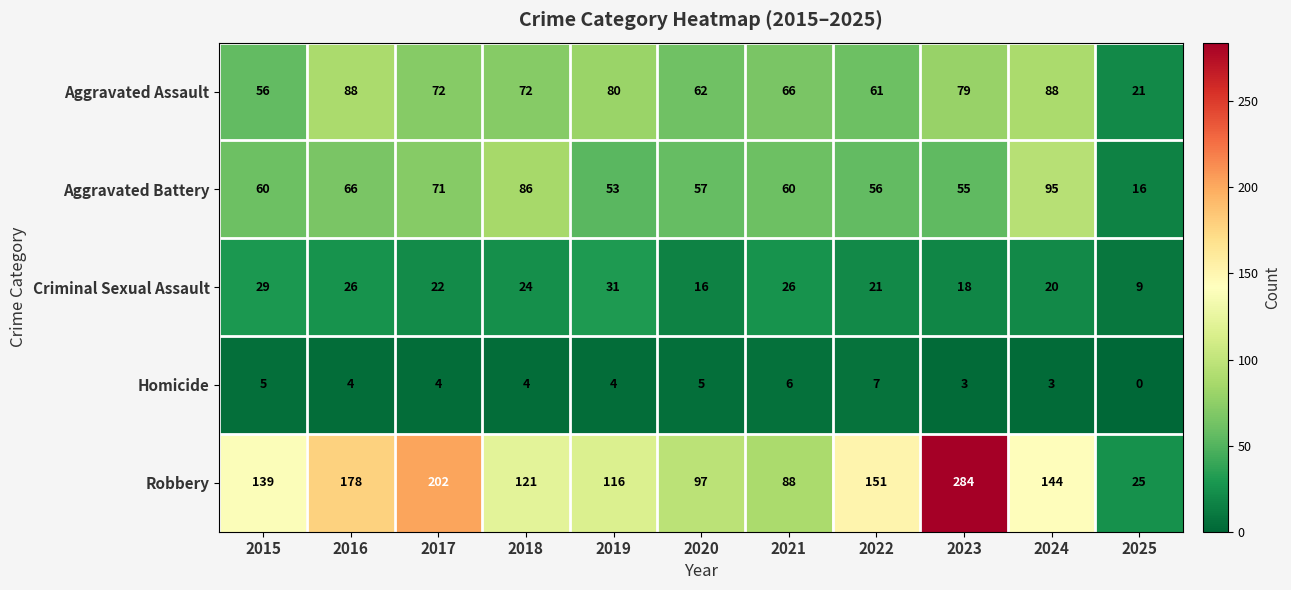

What is the difference between the highest and lowest values at 2019?

112